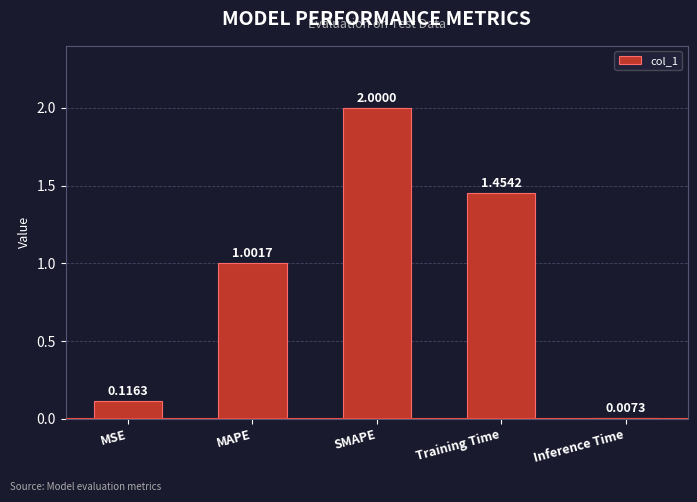

Where is the data nearest to the value 1?

MAPE